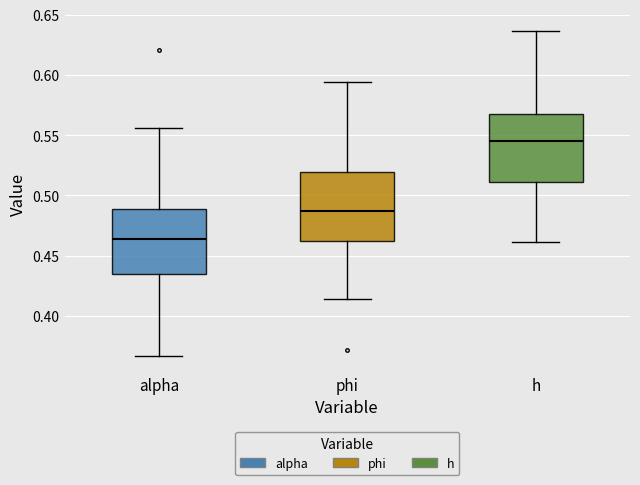

Reading left to right, read every box against the y-axis: the position of its median line, the range the box covers, and the ends of its whiskers. The values are not printed on the chart, so give them approximately, as read against the axis.

alpha: median 0.465, box 0.435 to 0.490, whiskers 0.365 to 0.555
phi: median 0.485, box 0.460 to 0.520, whiskers 0.415 to 0.595
h: median 0.545, box 0.510 to 0.570, whiskers 0.460 to 0.635